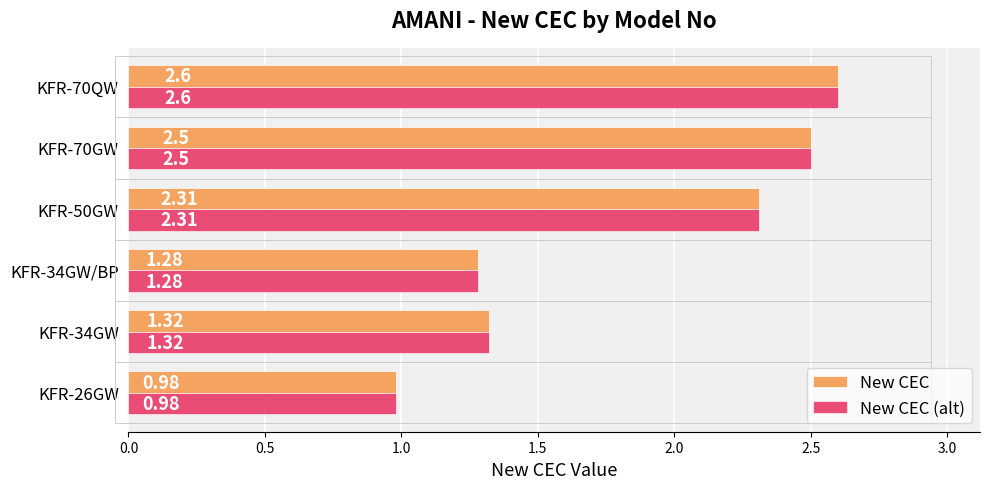

At how many categories does at least one series exceed 2?

3